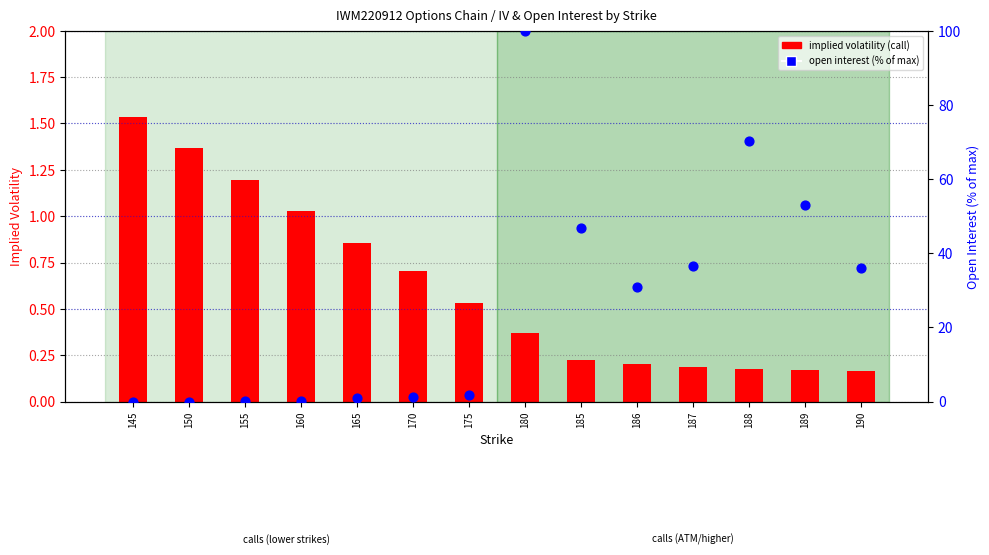

At how many categories does at least one series exceed 28?

7